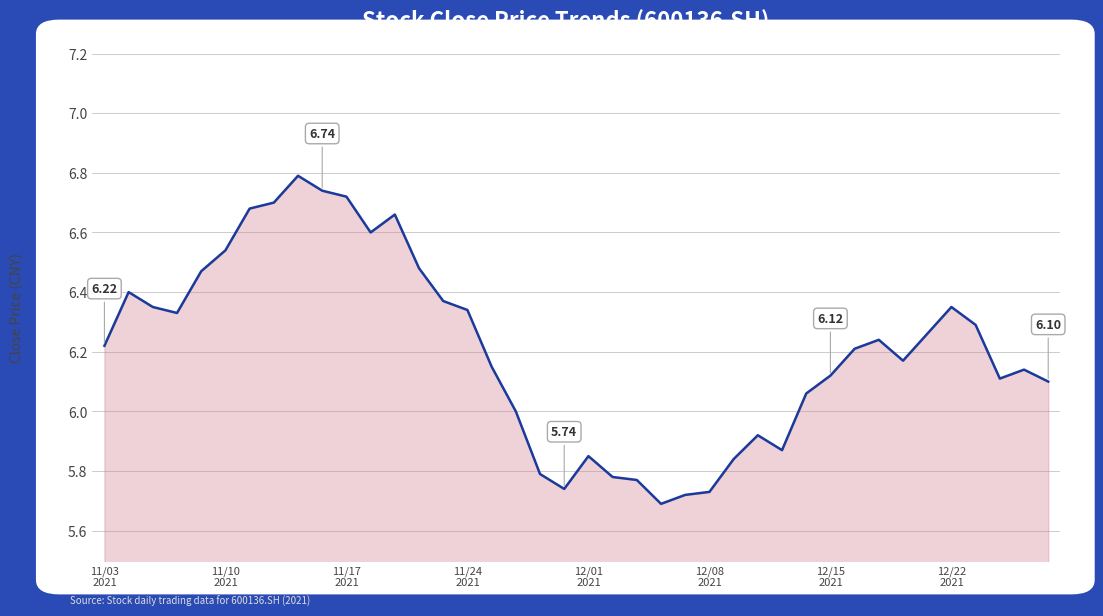

What is the value of the 6th point from the left?

6.5